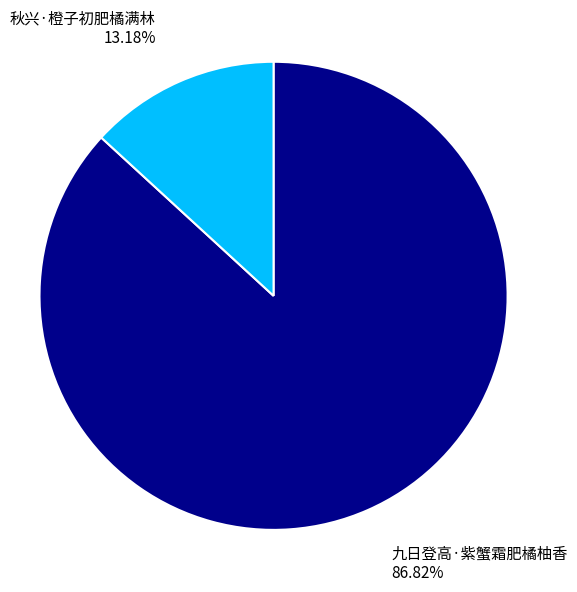

Is there a majority slice in this chart?

Yes